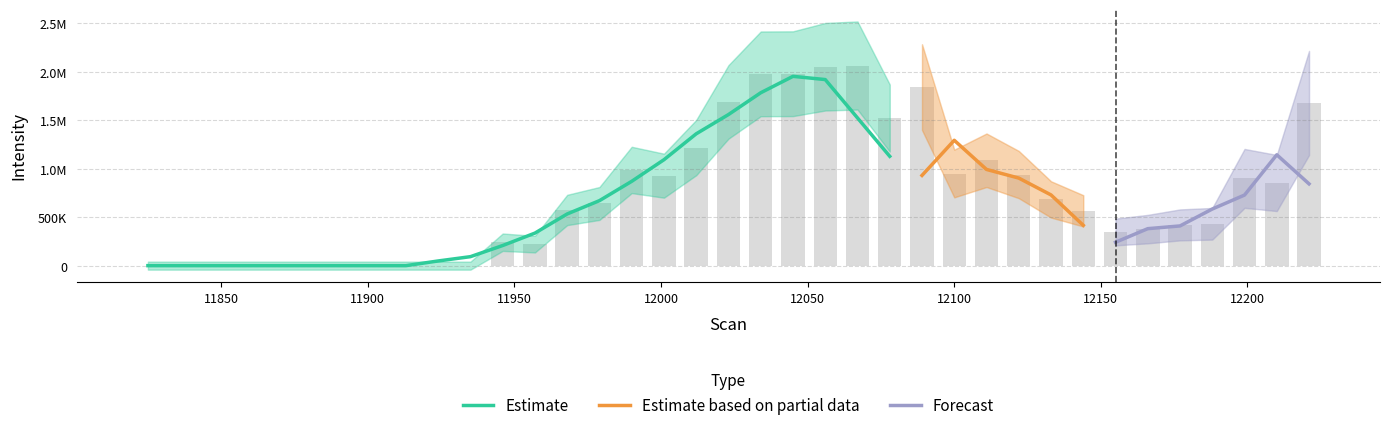

The value at 11869 is 2.3. True or false?

False